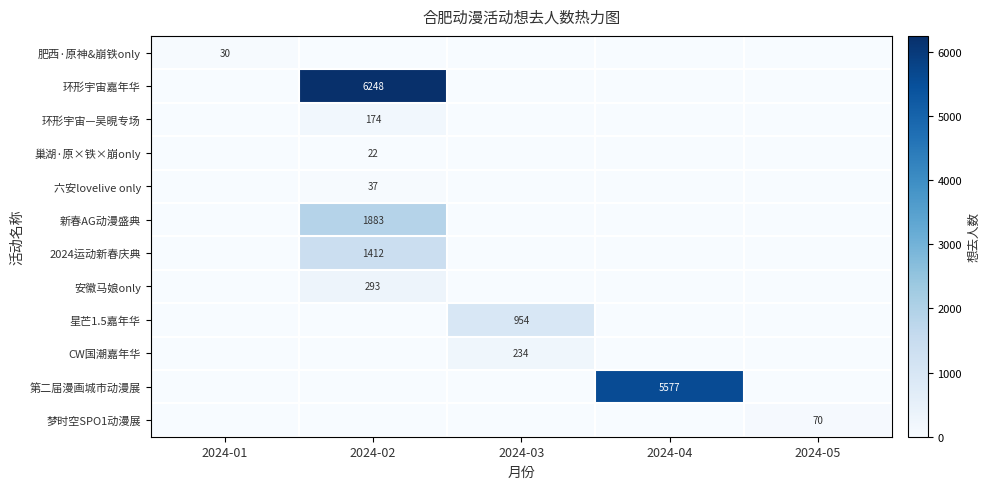

True or false: 环形宇宙嘉年华 has a value of 6248 at 2024-02.

True